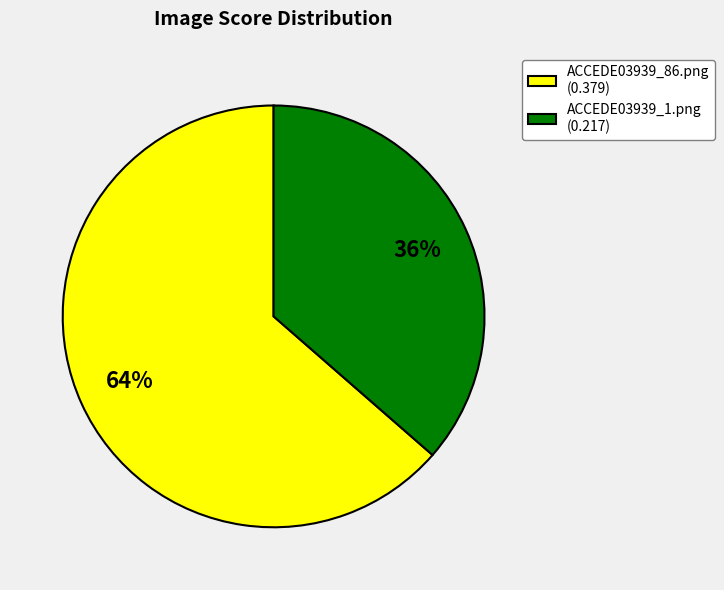

Does ACCEDE03939_86.png represent more than half of the total?

Yes